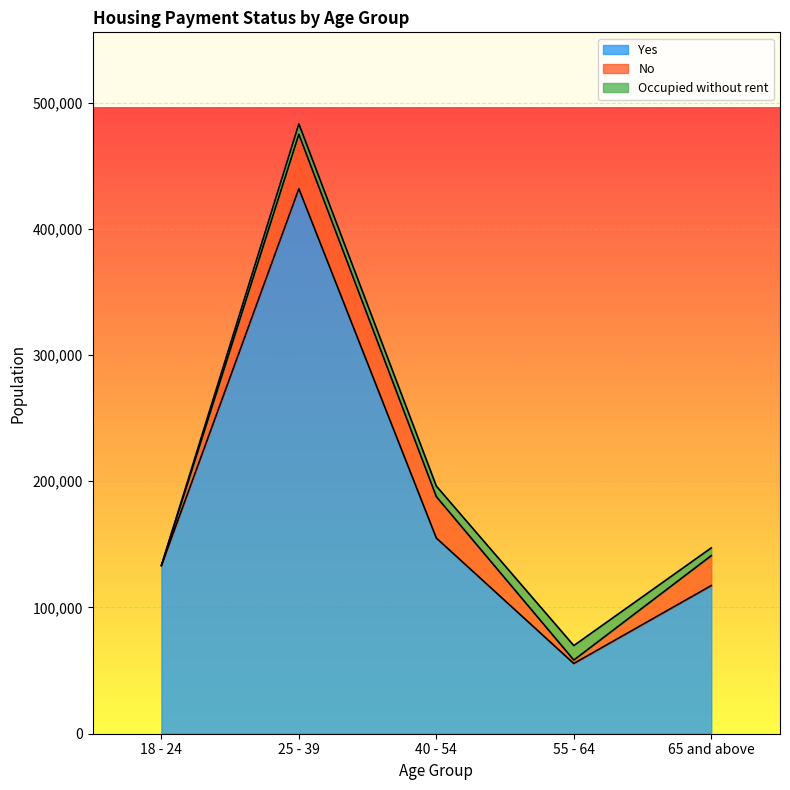

At which category is the sum across all series the highest?

25 - 39